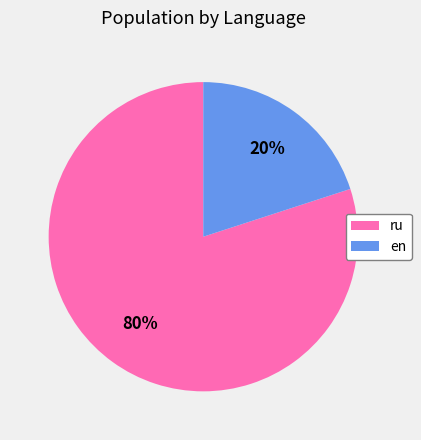

To the nearest percent, what is the difference between the en and ru slice percentages?

60%